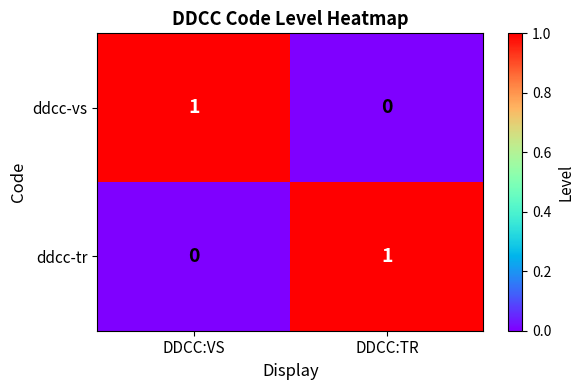

At which label does ddcc-tr reach its peak?

DDCC:TR